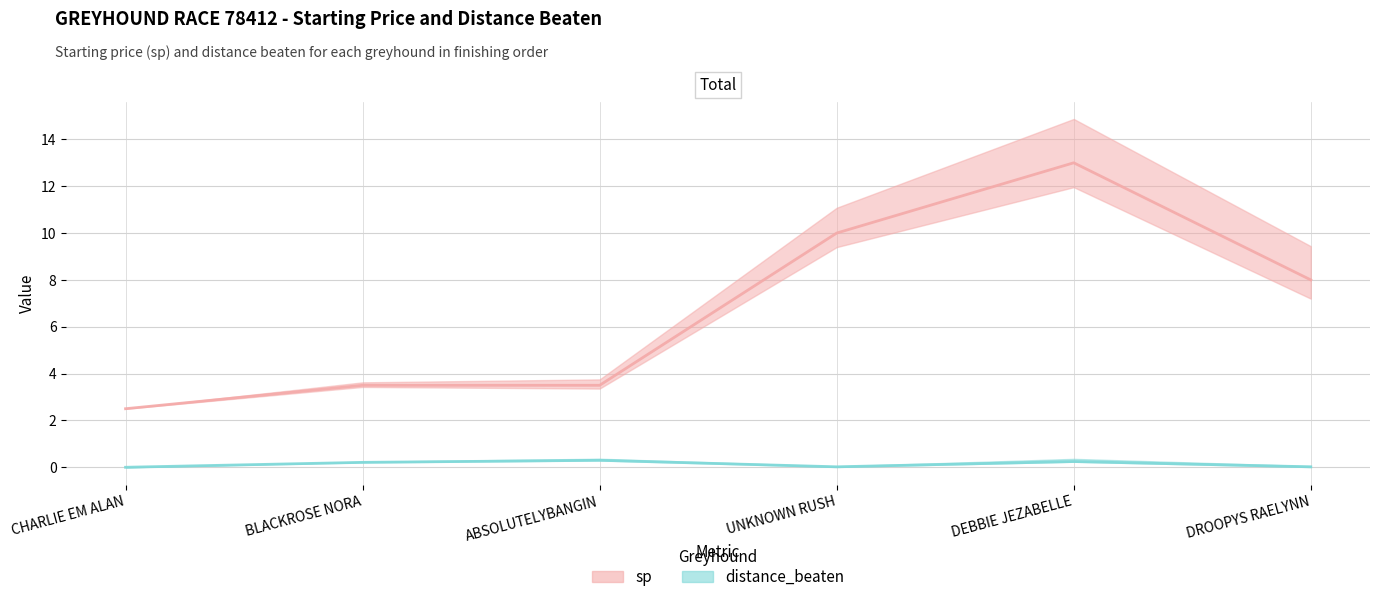

At which category does the chart reach its peak across all series?

DEBBIE JEZABELLE